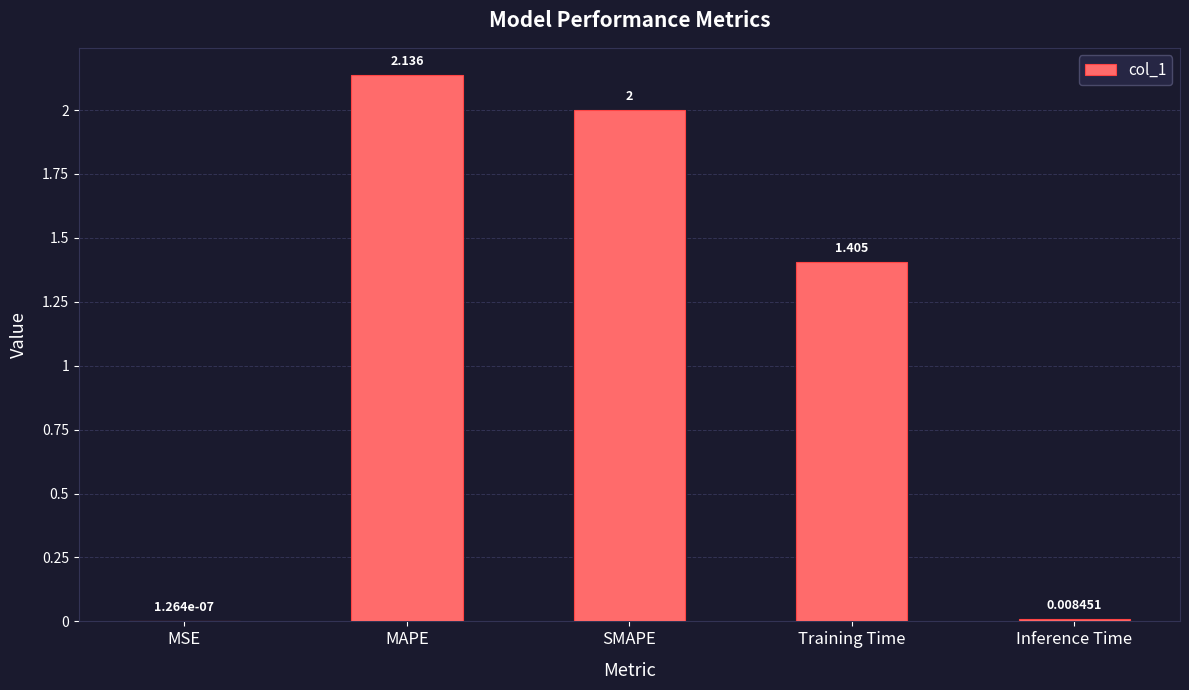

Approximately how many times larger is the value at Training Time compared to SMAPE?

0.7